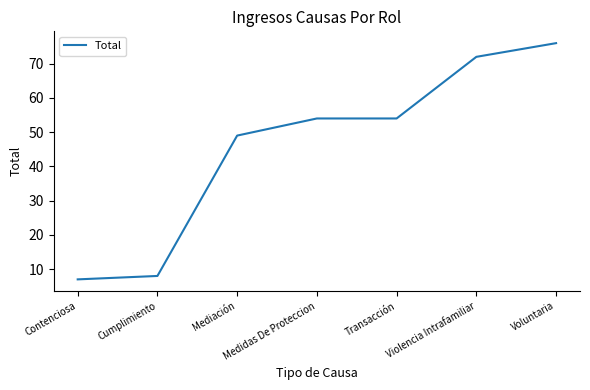

What is the greatest value displayed?

76